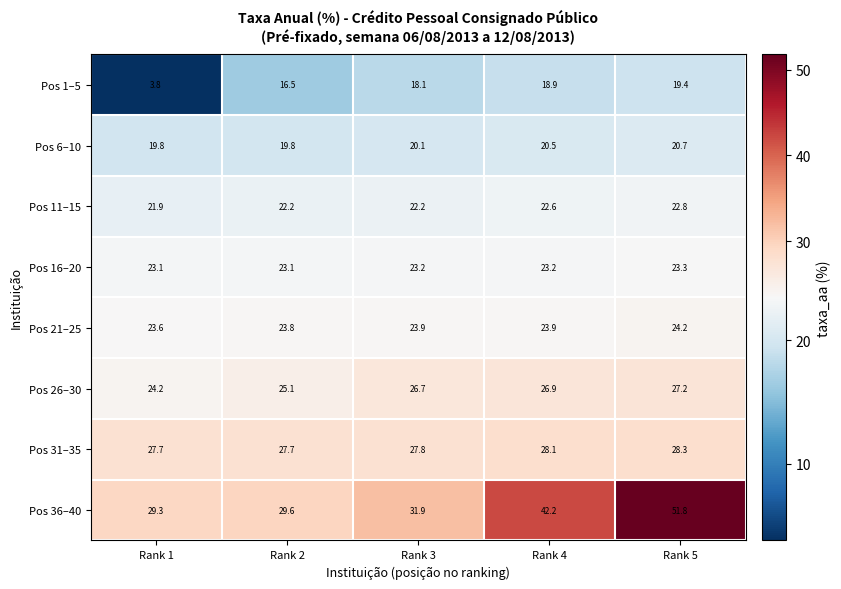

Read the Pos 21–25 value at Rank 5.

24.2